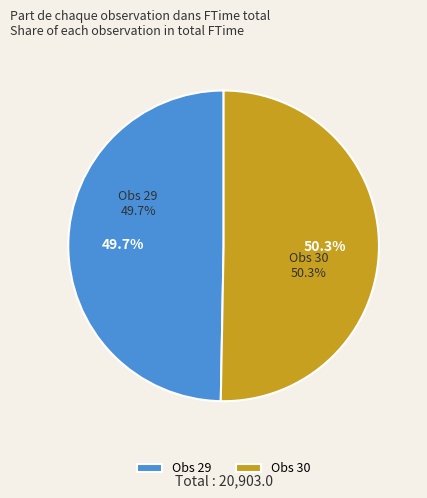

Count the number of slices in the pie.

2